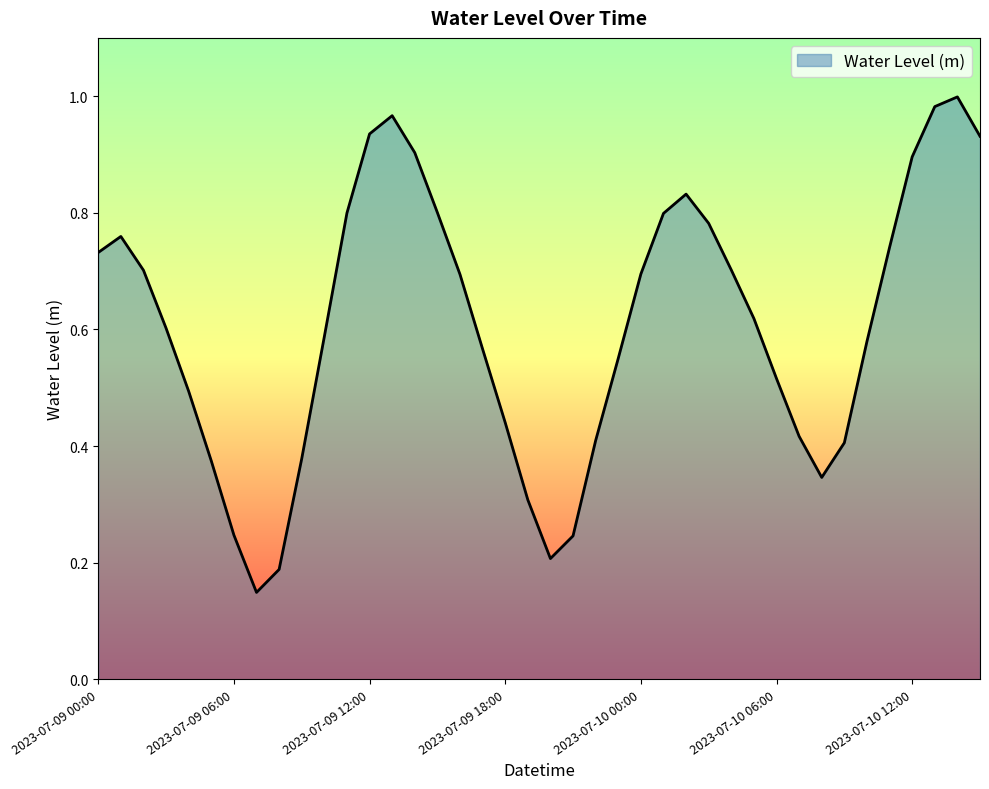

Count the number of categories in the chart.

40